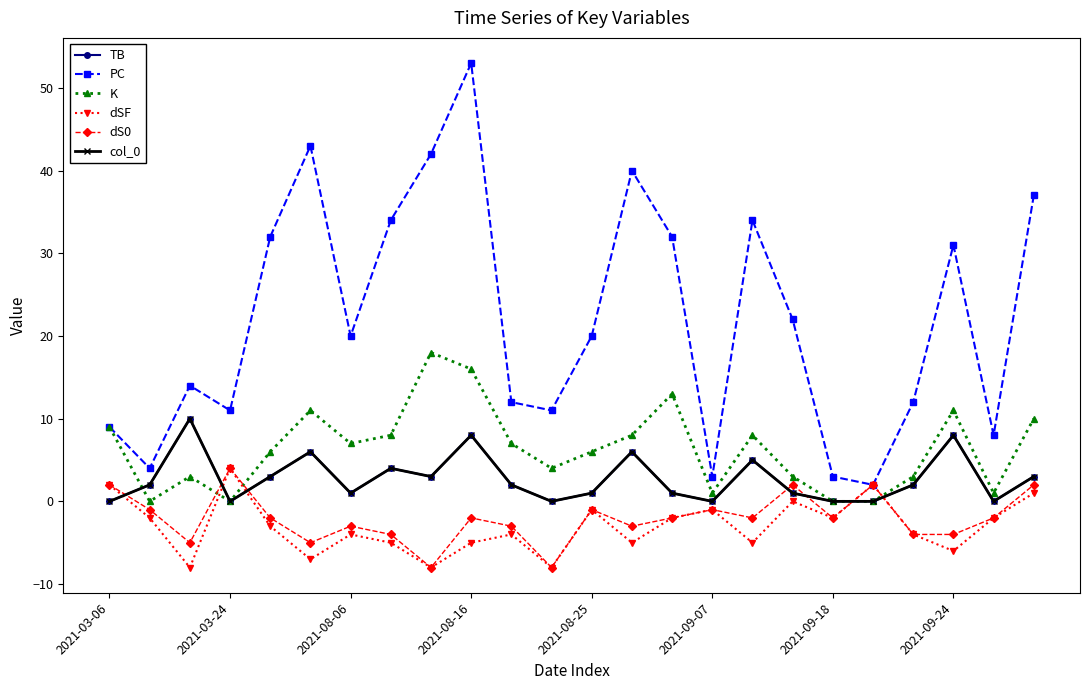

Reading left to right, what are all the values shown in this chart?

TB: 0	2	10	0	3	6	1	4	3	8	2	0	1	6	1	0	5	1	0	0	2	8	0	3
PC: 9	4	14	11	32	43	20	34	42	53	12	11	20	40	32	3	34	22	3	2	12	31	8	37
K: 9	0	3	0	6	11	7	8	18	16	7	4	6	8	13	1	8	3	0	0	3	11	1	10
dSF: 2	-2	-8	4	-3	-7	-4	-5	-8	-5	-4	-8	-1	-5	-2	-1	-5	0	-2	2	-4	-6	-2	1
dS0: 2	-1	-5	4	-2	-5	-3	-4	-8	-2	-3	-8	-1	-3	-2	-1	-2	2	-2	2	-4	-4	-2	2
col_0: 0	2	10	0	3	6	1	4	3	8	2	0	1	6	1	0	5	1	0	0	2	8	0	3